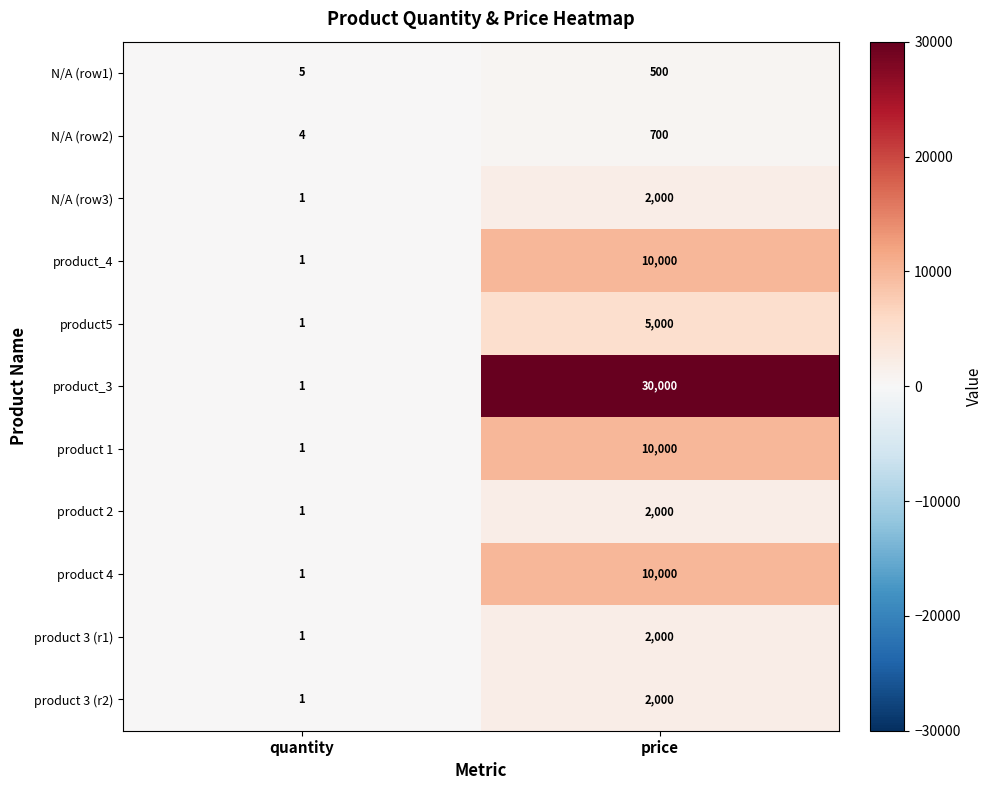

Which label corresponds to the smallest value in the chart?

quantity